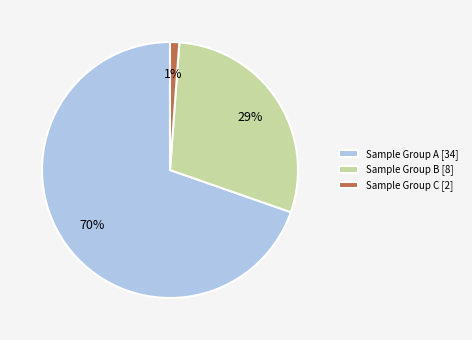

What is the smallest slice in the pie chart?

Sample Group C [2]